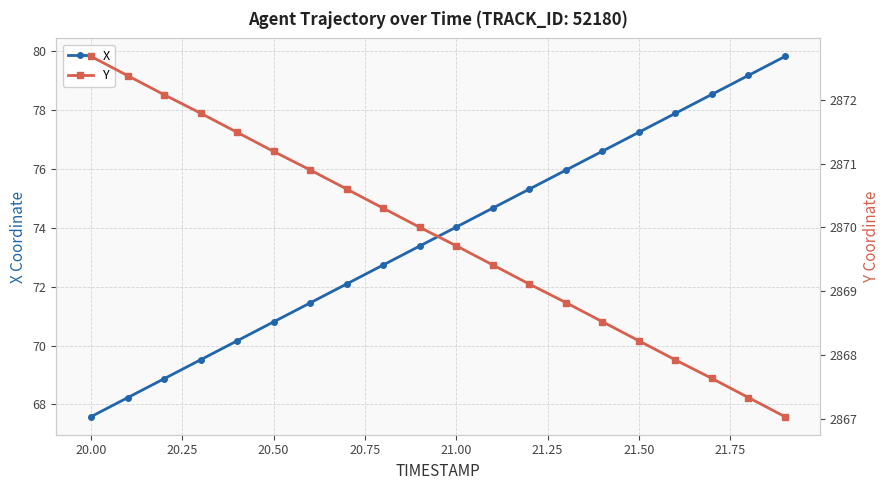

What is the minimum value for X?

67.6